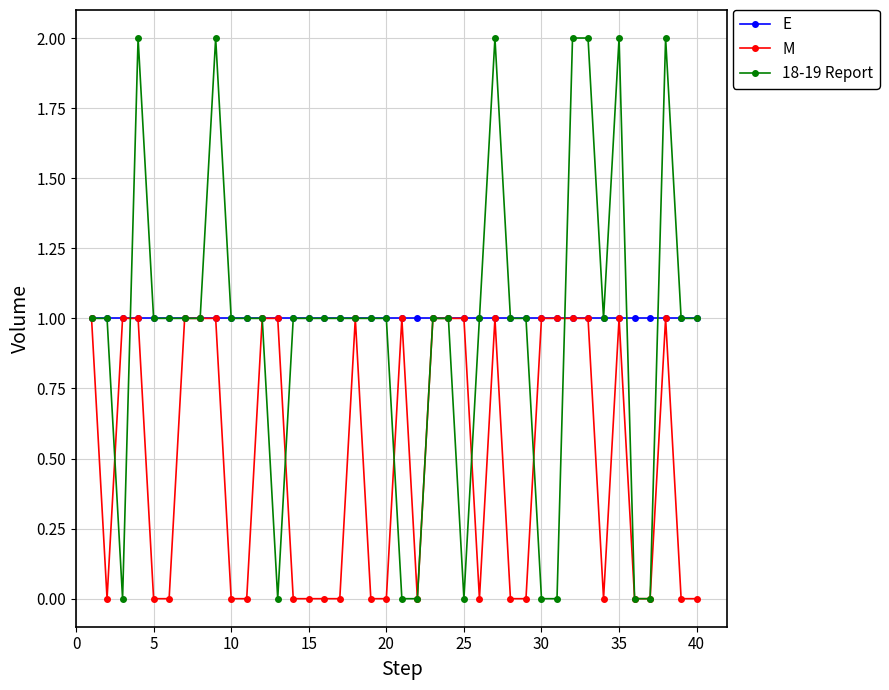

True or false: 18-19 Report has more than 1 points higher than both neighbors.

True